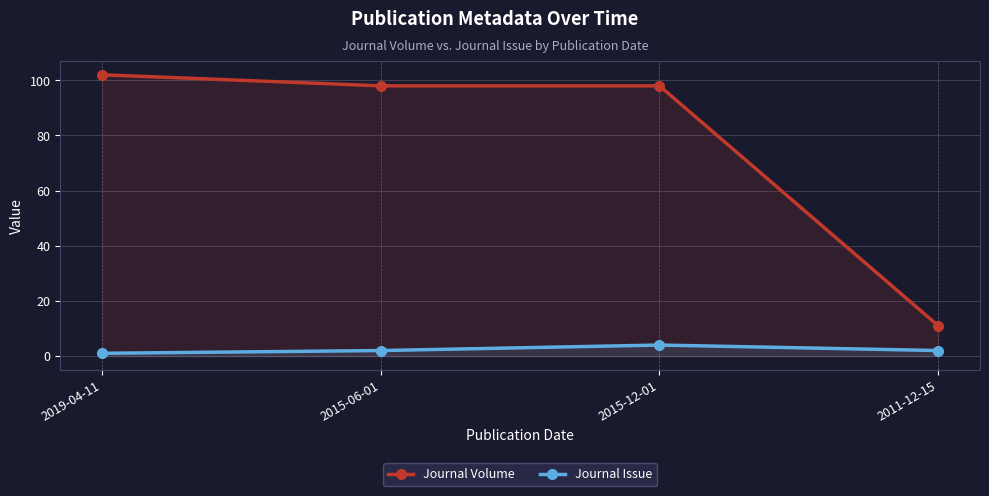

Reading left to right, transcribe all the data shown in this chart.

Journal Volume: 2019-04-11=102	2015-06-01=98	2015-12-01=98	2011-12-15=11
Journal Issue: 2019-04-11=1	2015-06-01=2	2015-12-01=4	2011-12-15=2